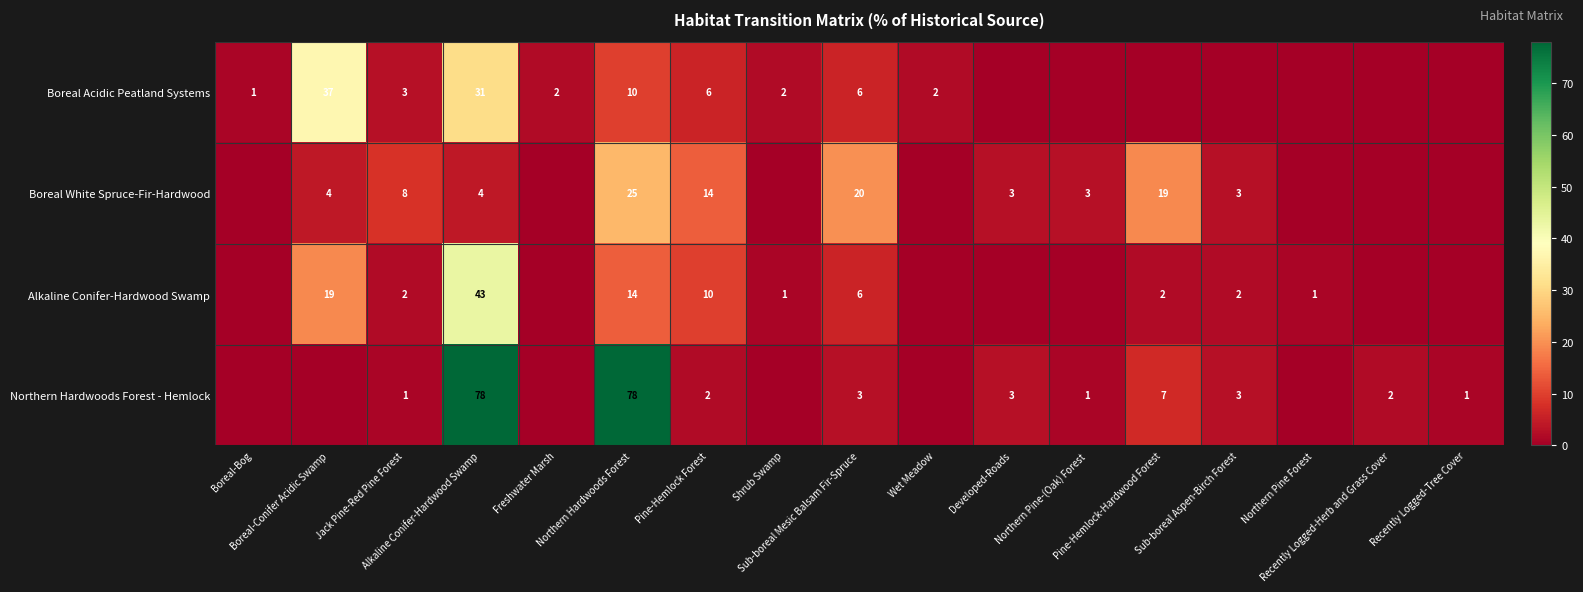

Rank the series by their maximum value, from lowest to highest.

Boreal White Spruce-Fir-Hardwood, Boreal Acidic Peatland Systems, Alkaline Conifer-Hardwood Swamp, Northern Hardwoods Forest - Hemlock